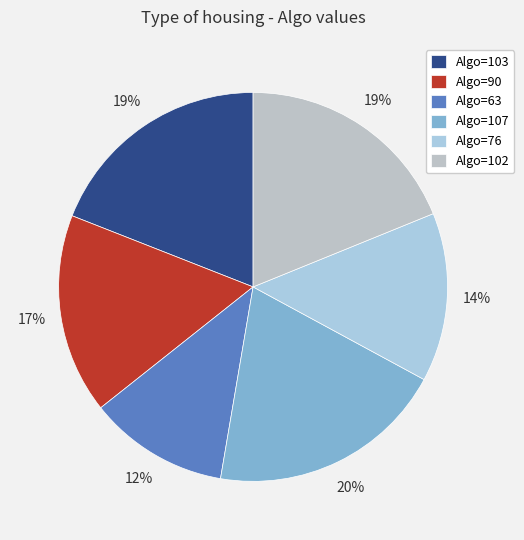

How many slices are in this pie chart?

6